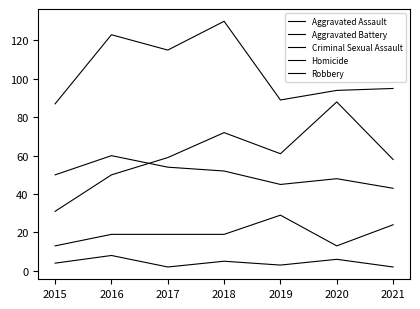

The Aggravated Battery series shows 52 at 2018. True or false?

True